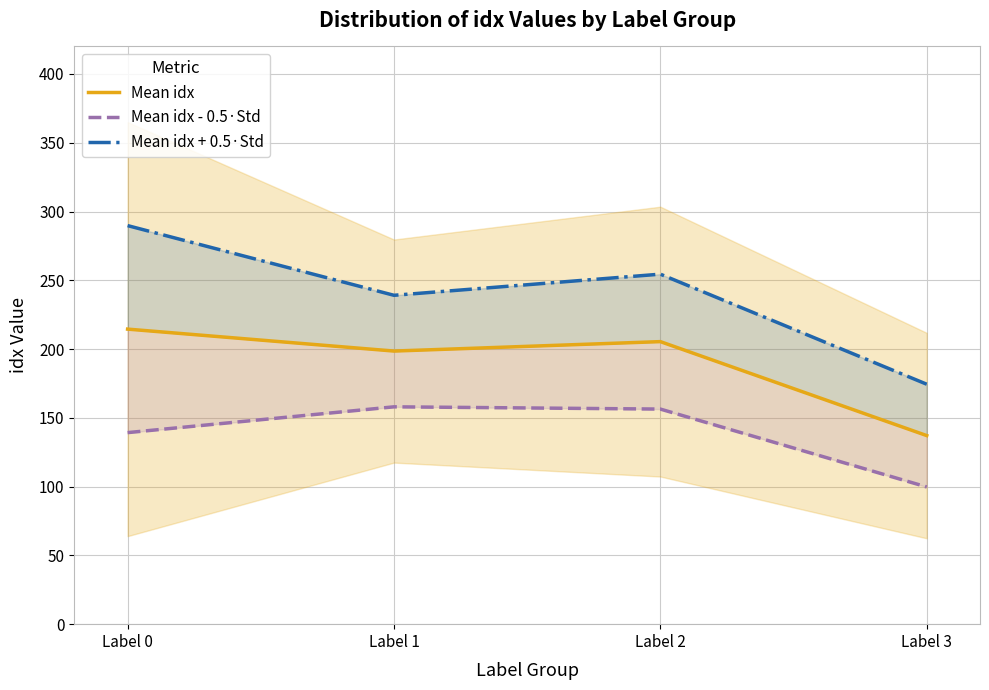

At Label 1, list the series in order from largest to smallest.

Mean idx + 0.5·Std, Mean idx, Mean idx - 0.5·Std